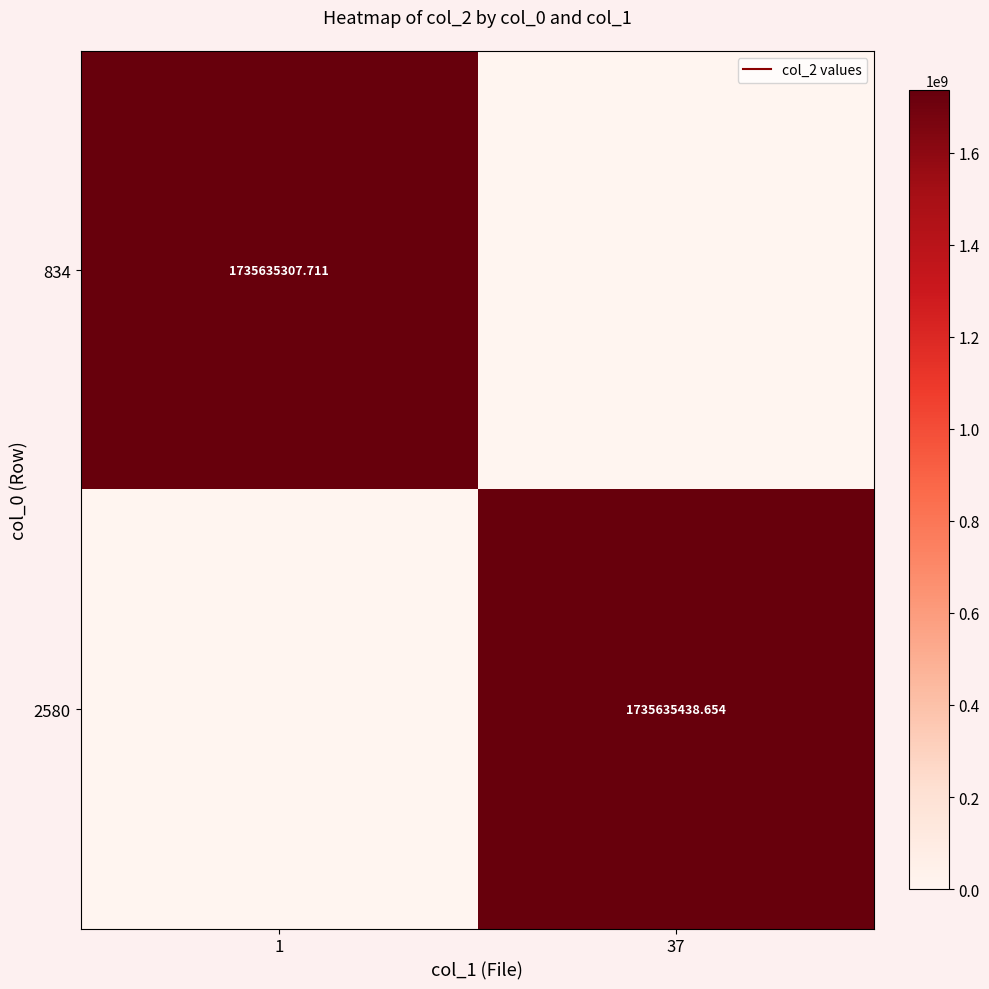

What is the difference between the maximum and minimum values in the 834 series?

1735635307.7